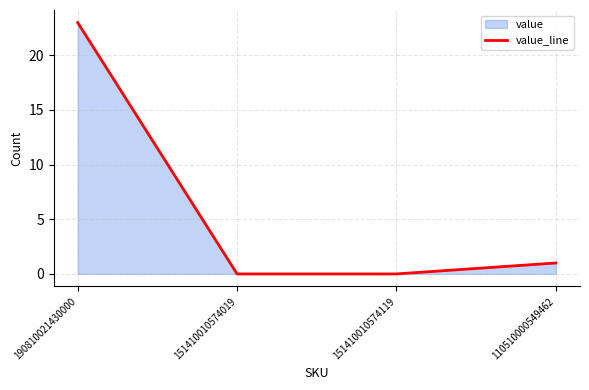

What is the ratio of the value at 190810021430000 to the value at 110510000549462?

23.0